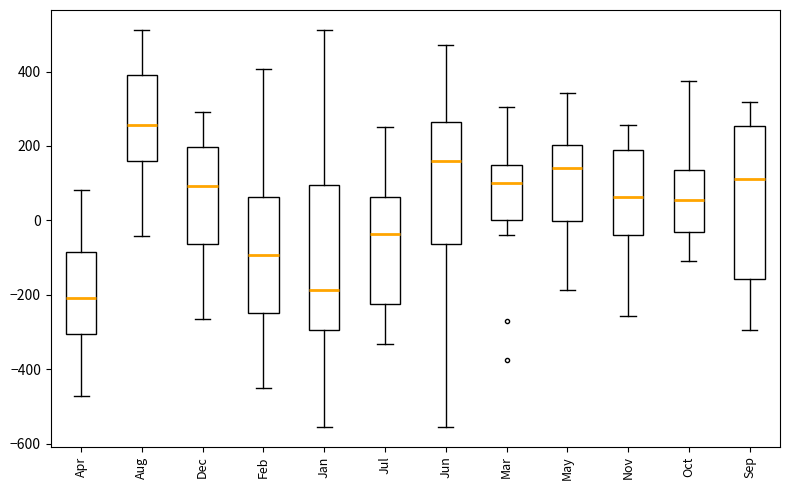

Where does the upper whisker of the box for Mar end on the y-axis? The values are not printed on the chart, so give them approximately, as read against the axis.

300